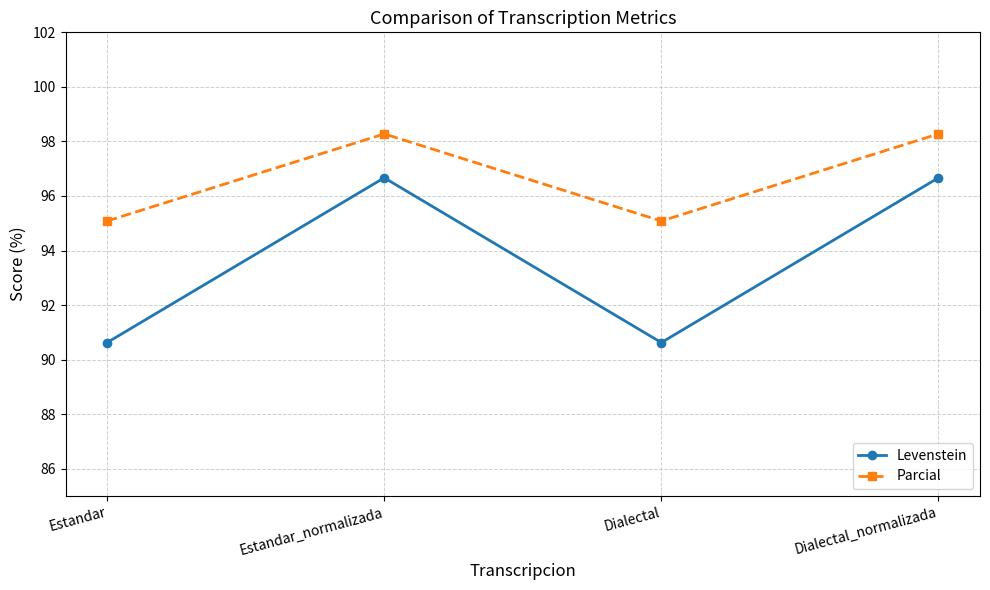

What is the total value across all series at Estandar_normalizada?

194.9